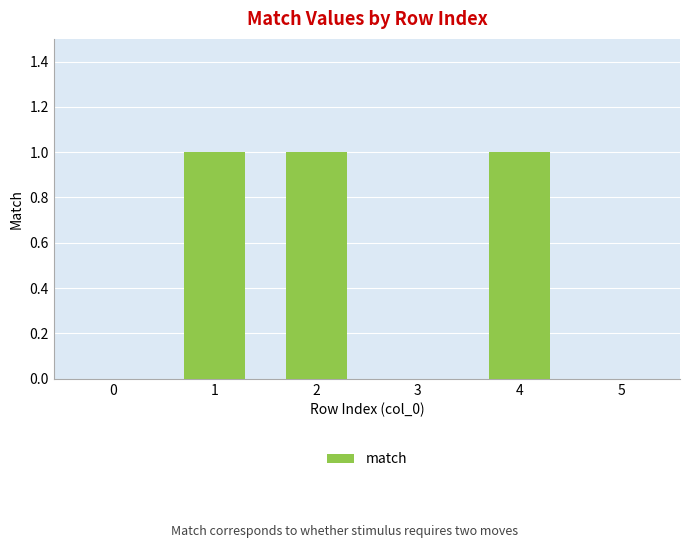

What is the sum of all values?

3